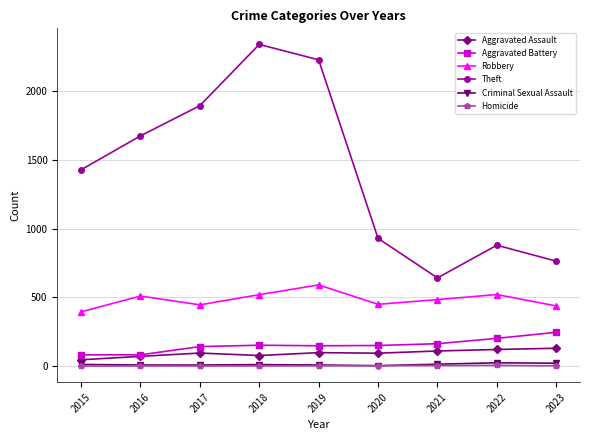

How many distinct data groups are displayed?

6